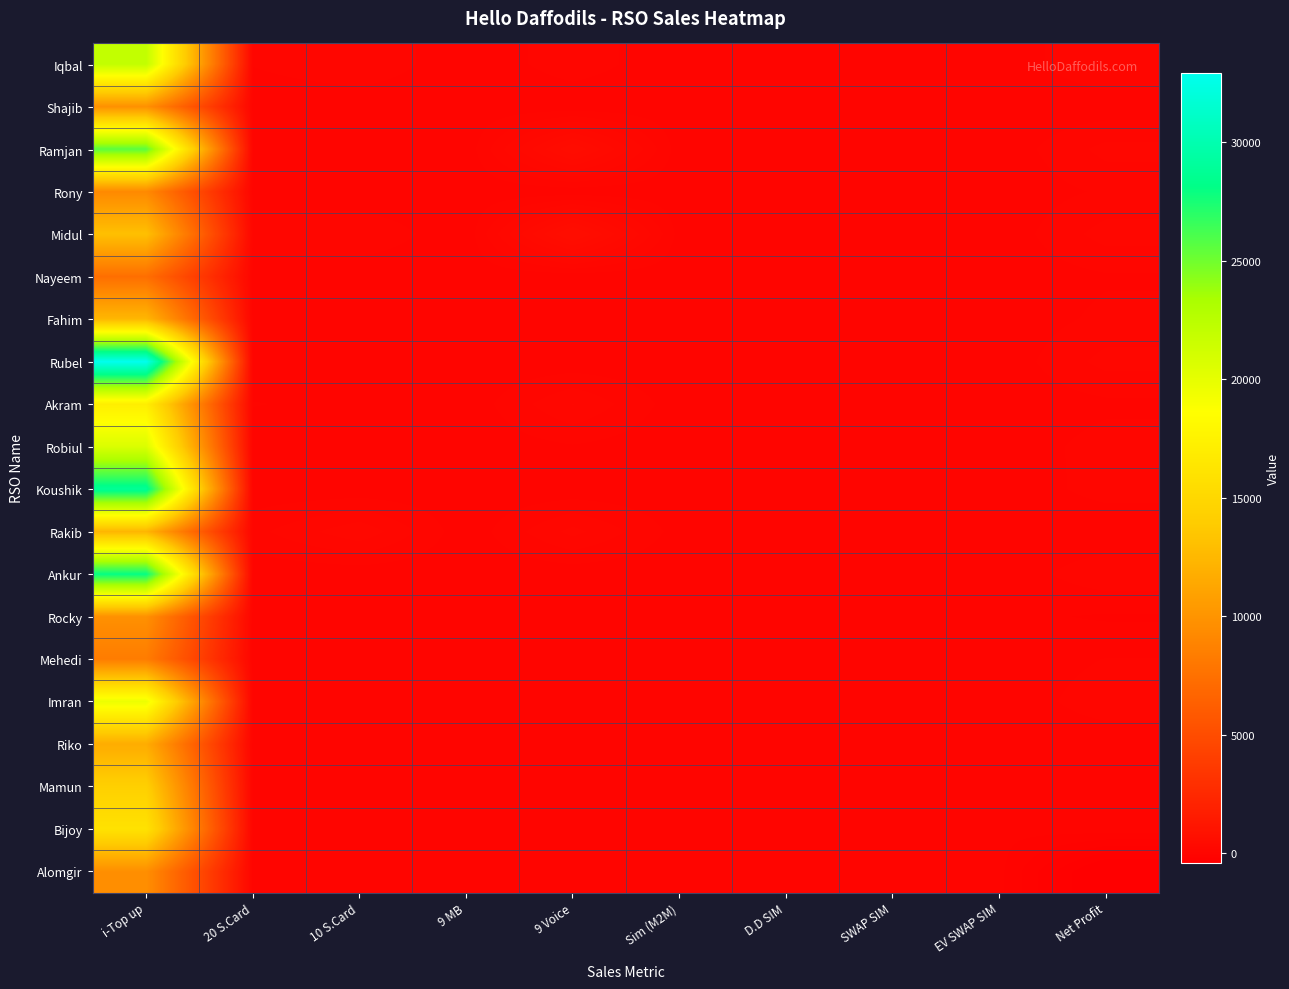

At how many categories does at least one series exceed 28280?

1